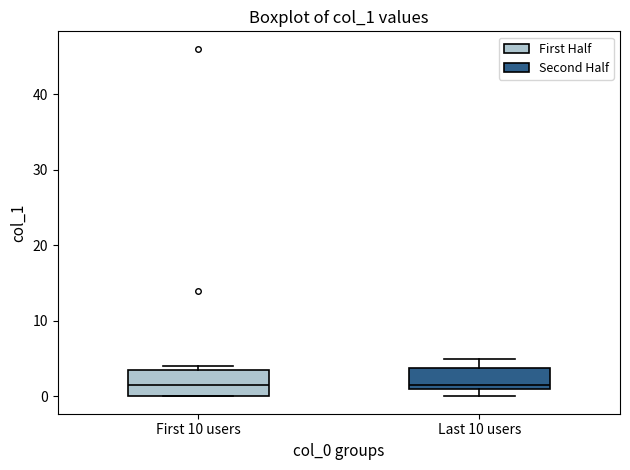

Reading left to right, transcribe this box plot: for each box, give where its median line is, the range the box spans, and where its two whiskers end, as read against the y-axis. The values are not printed on the chart, so give them approximately, as read against the axis.

First 10 users: median 2, box 0 to 4, whiskers 0 to 4 (just above the box's upper edge)
Last 10 users: median 2, box 1 to 4, whiskers 0 to 5